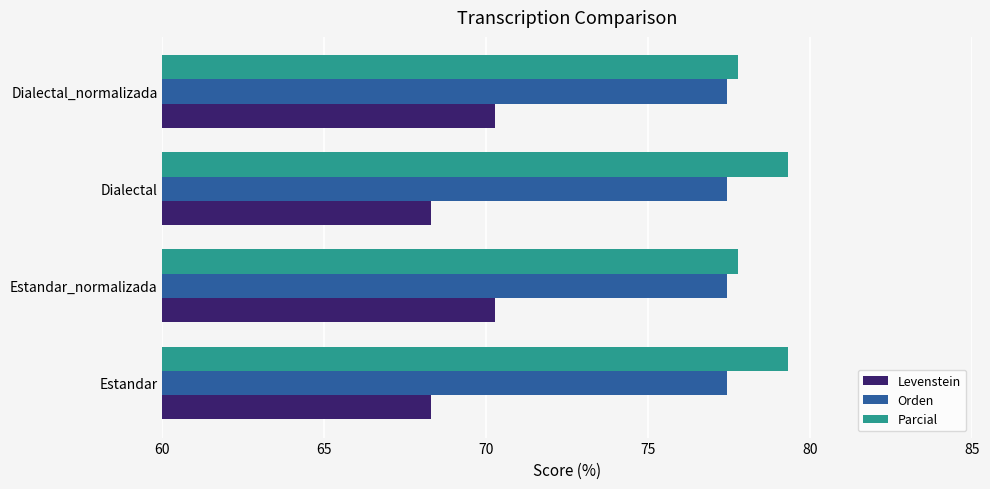

True or false: Levenstein has a value of 27.1 at Estandar_normalizada.

False